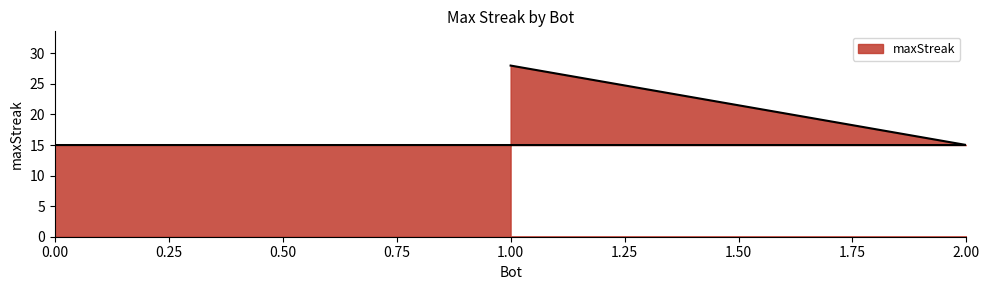

List the labels in order of value, largest first.

1, 2, 0